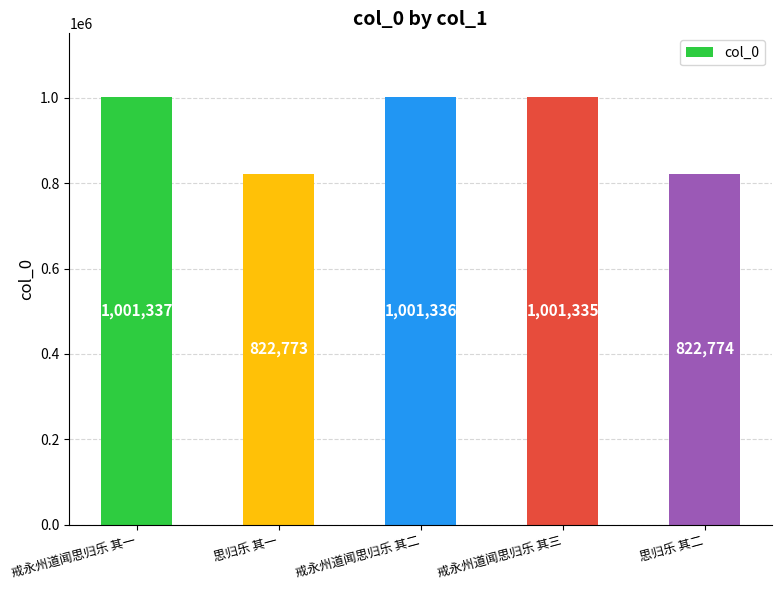

Is it true that the value at 戒永州道闻思归乐 其二 is 1001336?

True